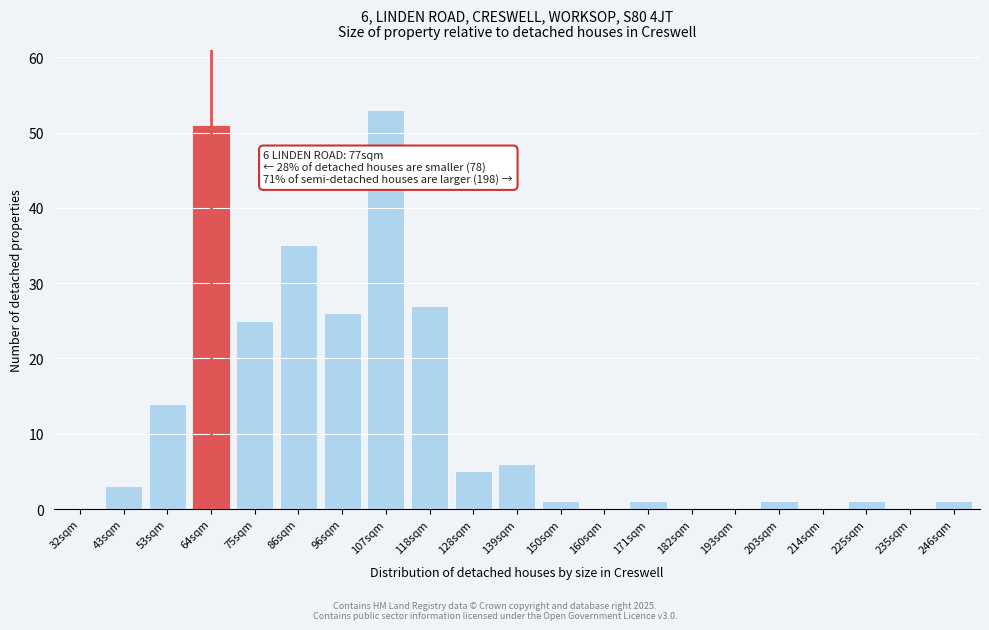

Reading left to right, extract all data points from this chart.

32sqm=0	43sqm=3	53sqm=14	64sqm=51	75sqm=25	86sqm=35	96sqm=26	107sqm=53	118sqm=27	128sqm=5	139sqm=6	150sqm=1	160sqm=0	171sqm=1	182sqm=0	193sqm=0	203sqm=1	214sqm=0	225sqm=1	235sqm=0	246sqm=1